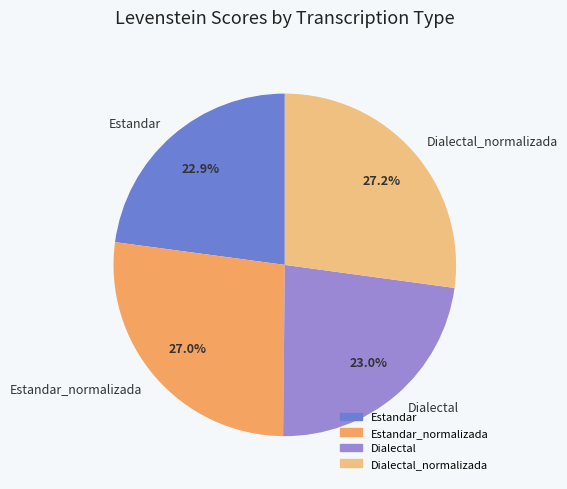

How many slices are in this pie chart?

4